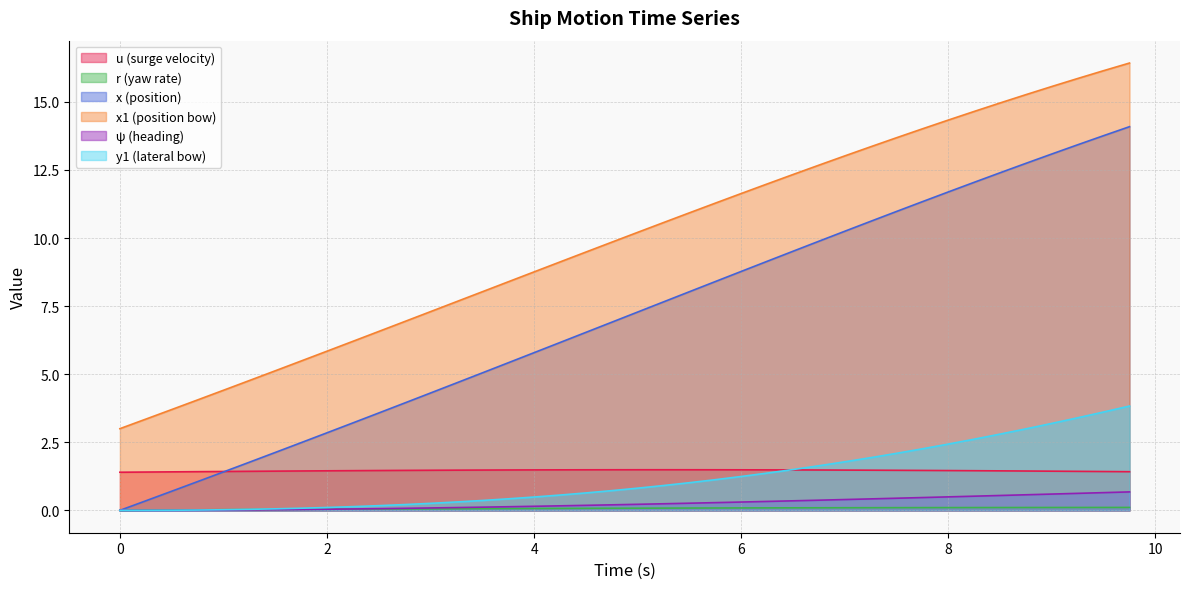

What is the average value of the x1 series?

9.9